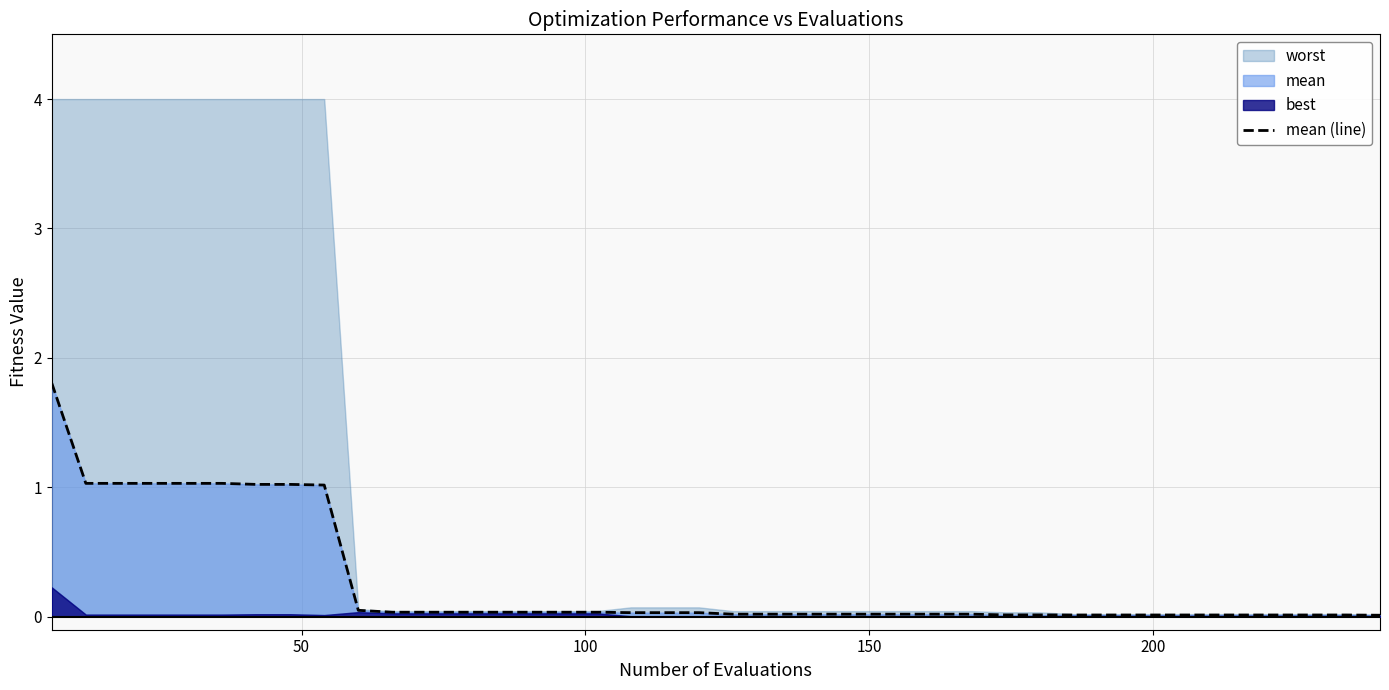

What is the difference between the maximum and minimum values?

1.8